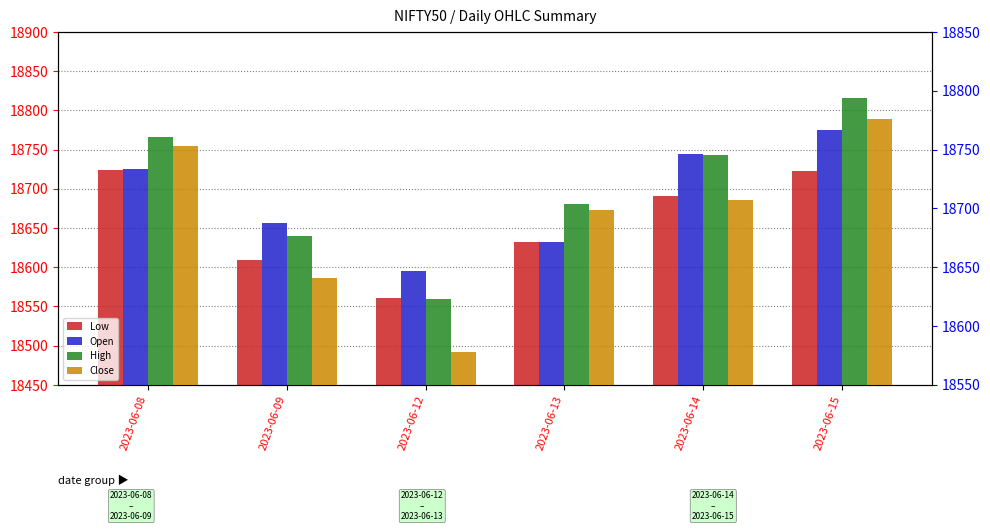

Where does the High series first go above 18745?

2023-06-08